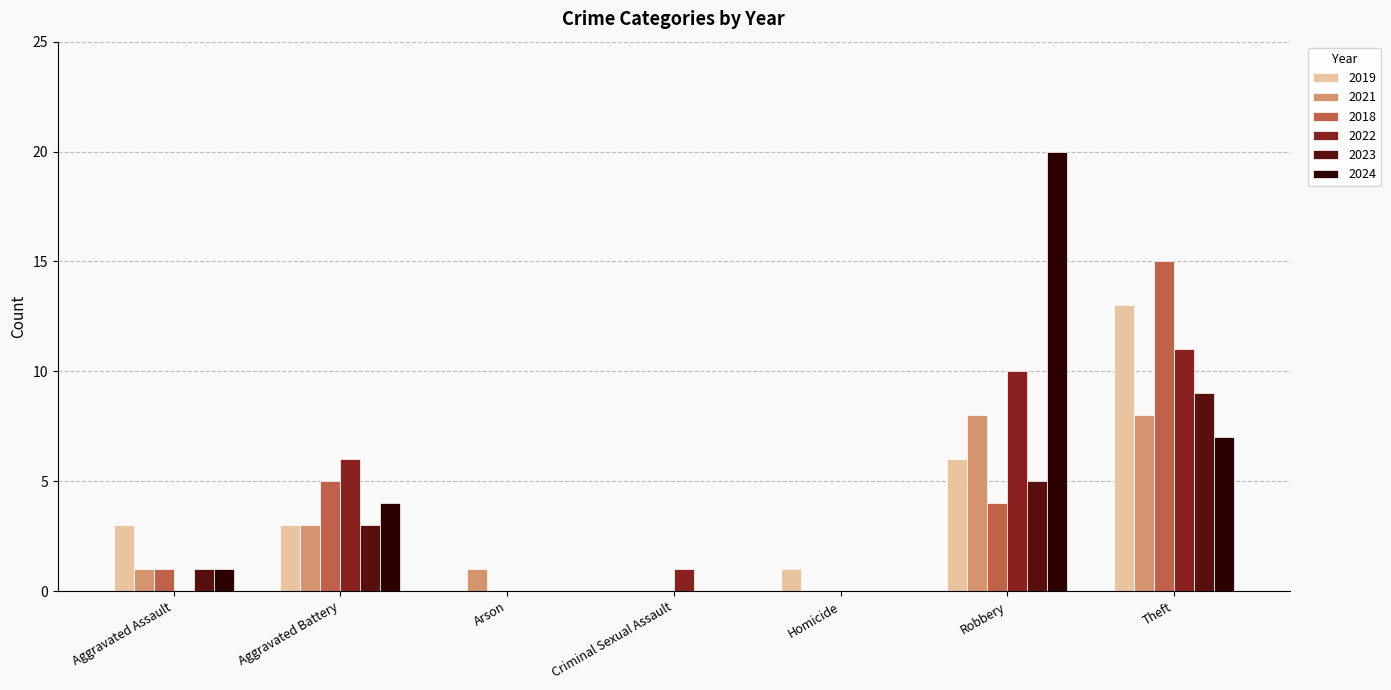

How many groups of bars are there?

7